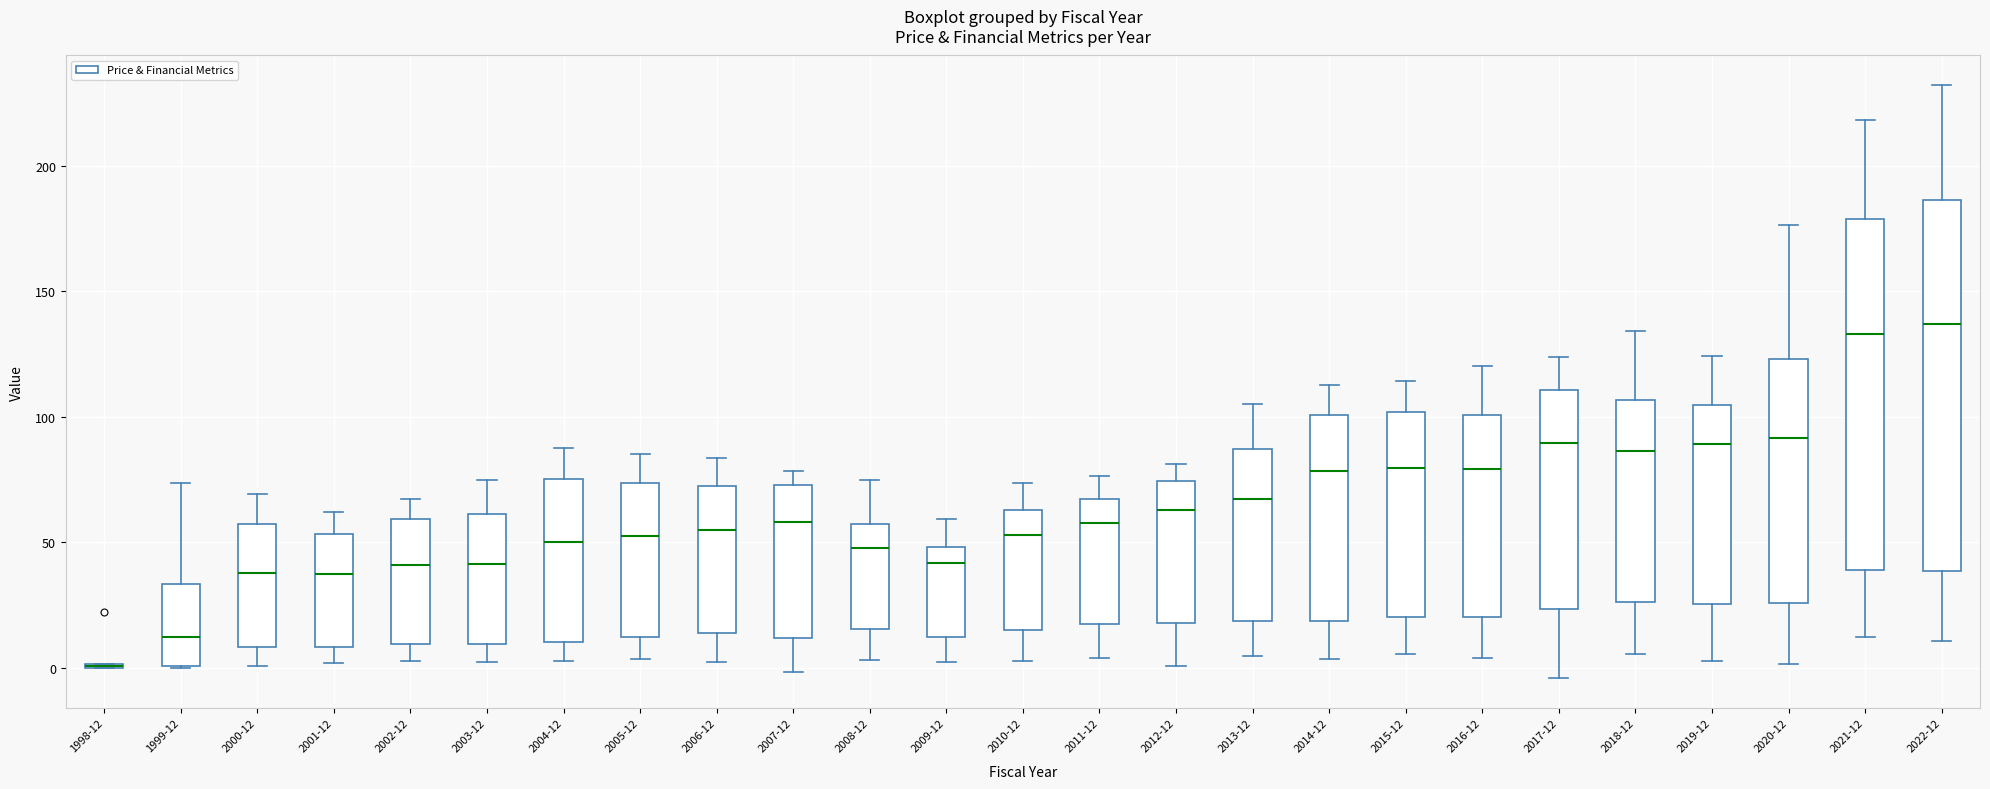

Reading left to right, read every box against the y-axis: the position of its median line, the range the box covers, and the ends of its whiskers. The values are not printed on the chart, so give them approximately, as read against the axis.

1998-12: box collapsed to a line at 0, whiskers 0 to 0
1999-12: median 10, box 0 to 35, whiskers 0 to 75
2000-12: median 40, box 10 to 55, whiskers 0 to 70
2001-12: median 35, box 10 to 55, whiskers 0 to 60
2002-12: median 40, box 10 to 60, whiskers 5 to 65
2003-12: median 40, box 10 to 60, whiskers 0 to 75
2004-12: median 50, box 10 to 75, whiskers 5 to 90
2005-12: median 55, box 10 to 75, whiskers 5 to 85
2006-12: median 55, box 15 to 70, whiskers 0 to 85
2007-12: median 60, box 10 to 75, whiskers 0 to 80
2008-12: median 50, box 15 to 55, whiskers 5 to 75
2009-12: median 40, box 10 to 50, whiskers 0 to 60
2010-12: median 55, box 15 to 65, whiskers 0 to 75
2011-12: median 60, box 15 to 65, whiskers 5 to 75
2012-12: median 65, box 20 to 75, whiskers 0 to 80
2013-12: median 65, box 20 to 85, whiskers 5 to 105
2014-12: median 80, box 20 to 100, whiskers 5 to 110
2015-12: median 80, box 20 to 100, whiskers 5 to 115
2016-12: median 80, box 20 to 100, whiskers 5 to 120
2017-12: median 90, box 25 to 110, whiskers -5 to 125
2018-12: median 85, box 25 to 105, whiskers 5 to 135
2019-12: median 90, box 25 to 105, whiskers 5 to 125
2020-12: median 90, box 25 to 125, whiskers 0 to 175
2021-12: median 135, box 40 to 180, whiskers 10 to 220
2022-12: median 135, box 40 to 185, whiskers 10 to 230